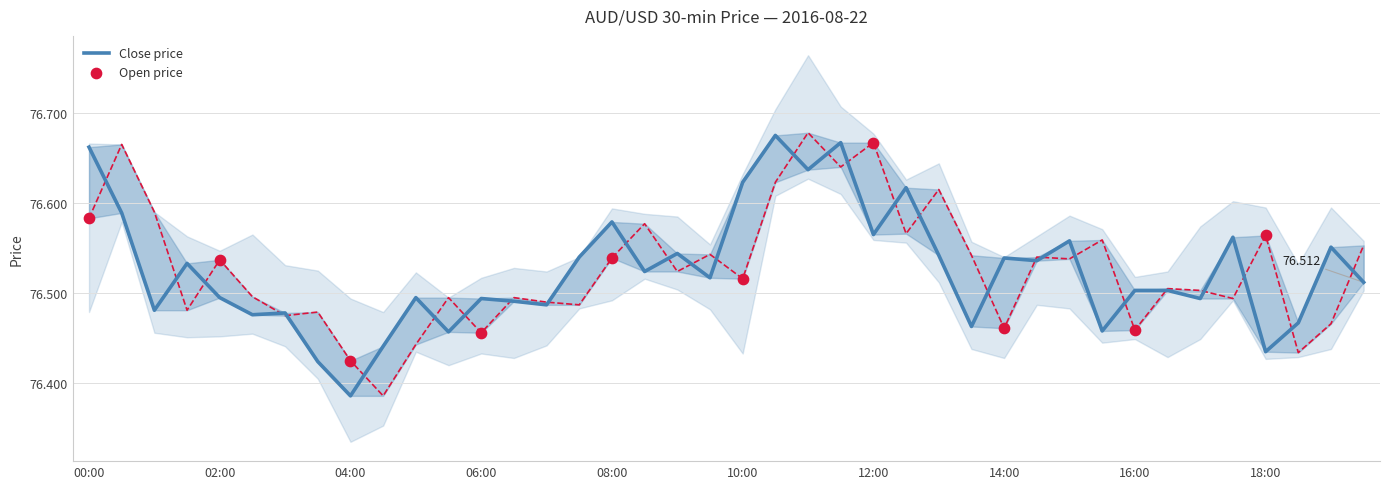

What are all the series names shown in the legend?

close, open